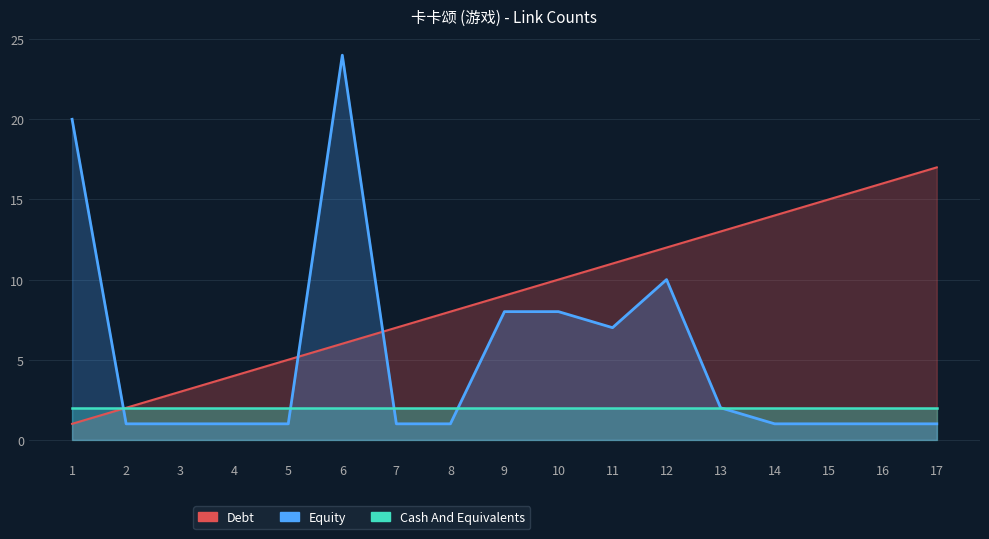

The Equity series shows 14 at 9. True or false?

False